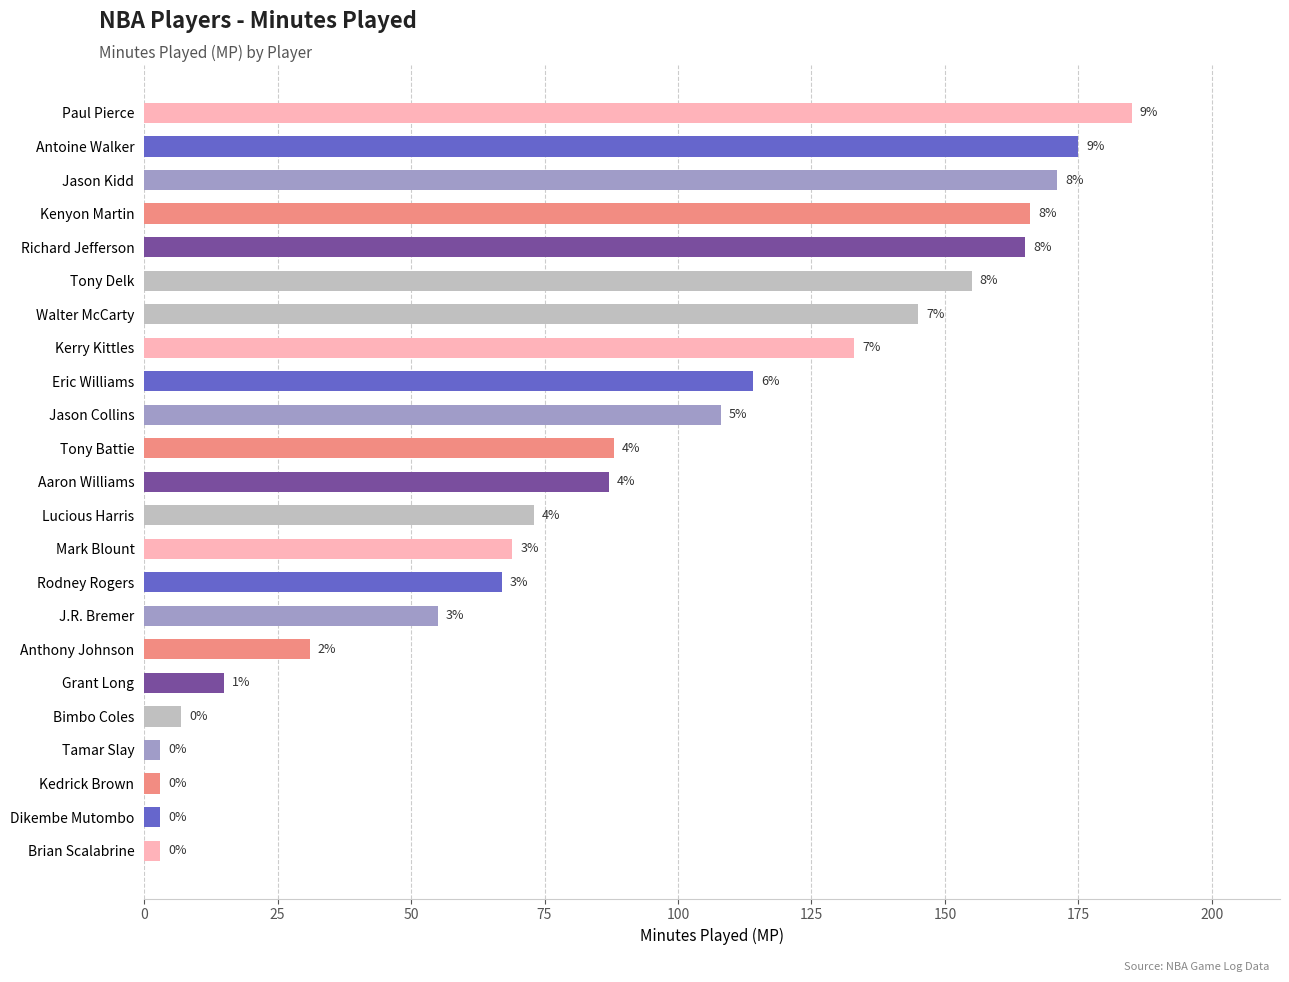

How many bars are there in total?

23